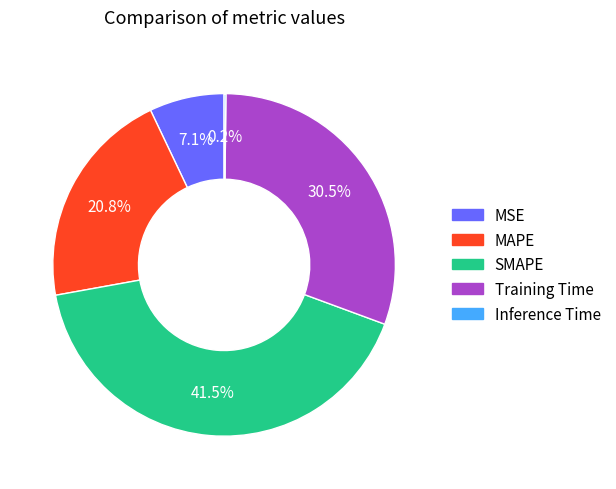

What is the largest slice in the pie chart?

SMAPE